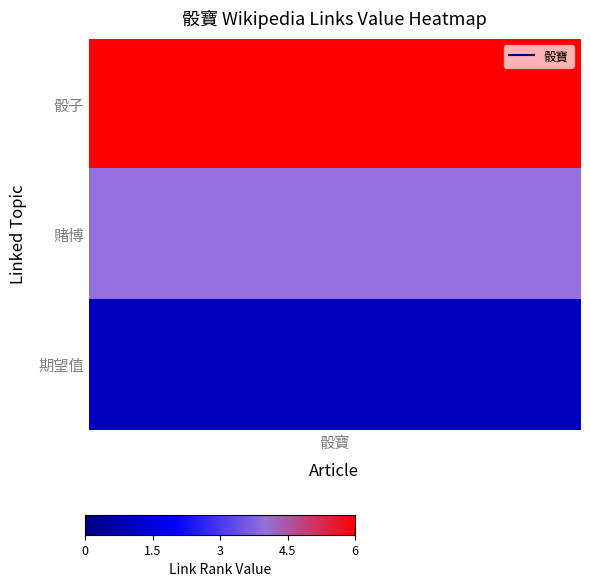

What is the minimum value shown in the chart?

1